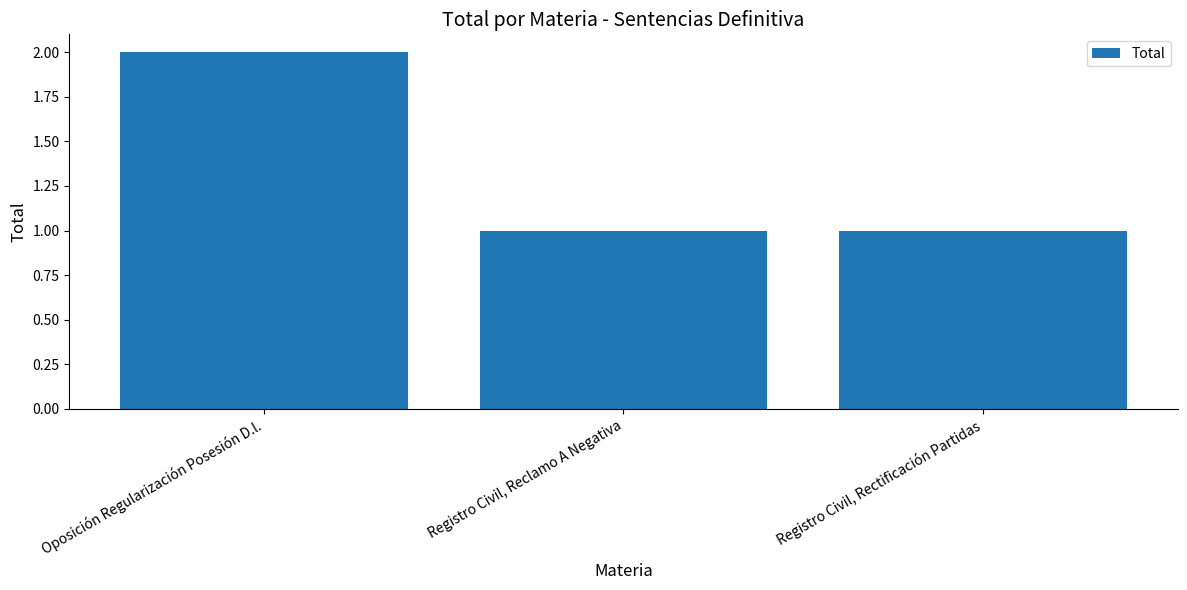

Are the bars grouped side by side (vs. stacked)?

No